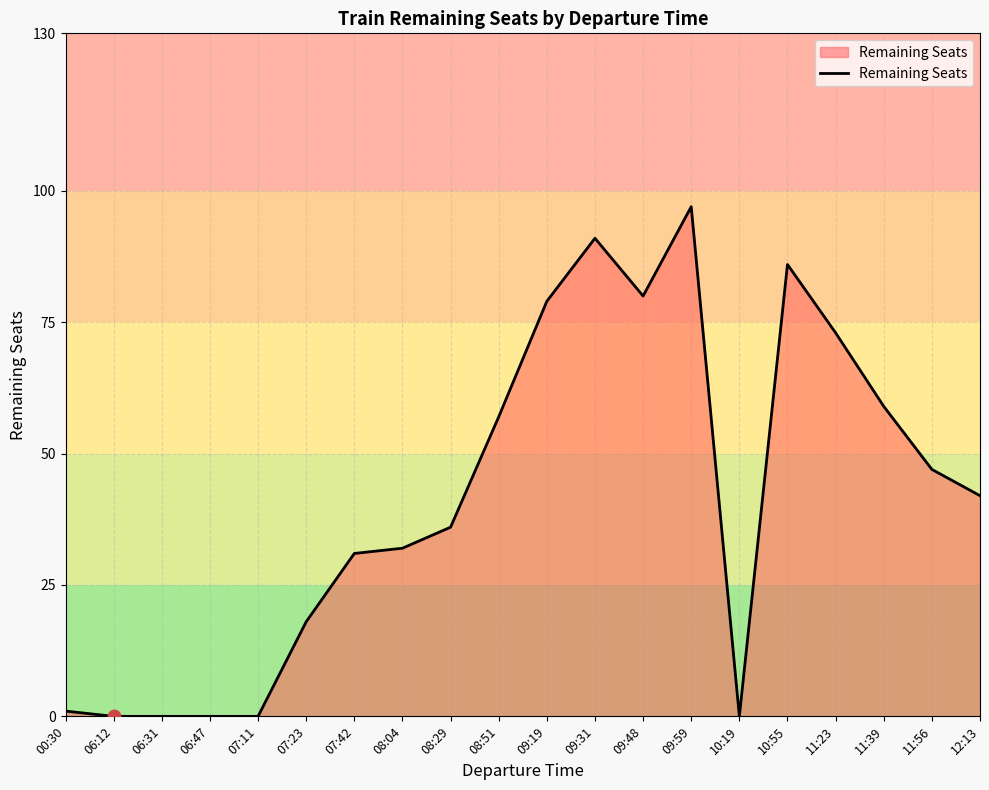

Between 06:12 and 08:51, which is larger?

08:51